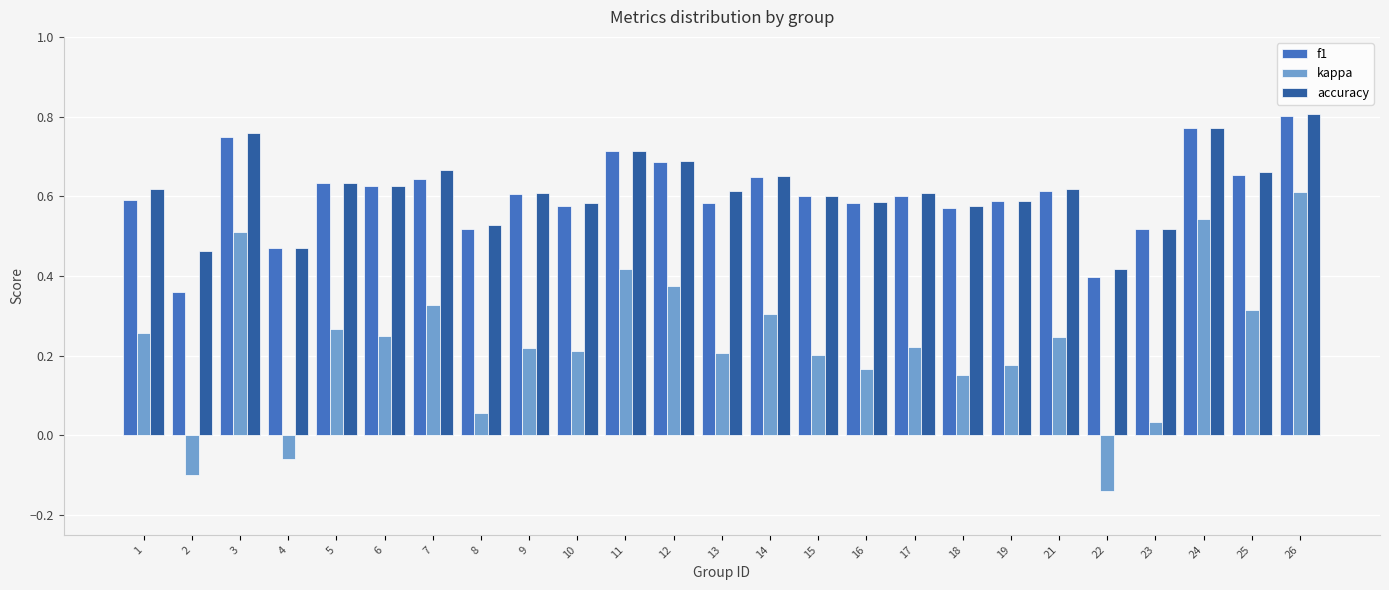

What is the sum of the f1 values at 6 and 2?

1.0